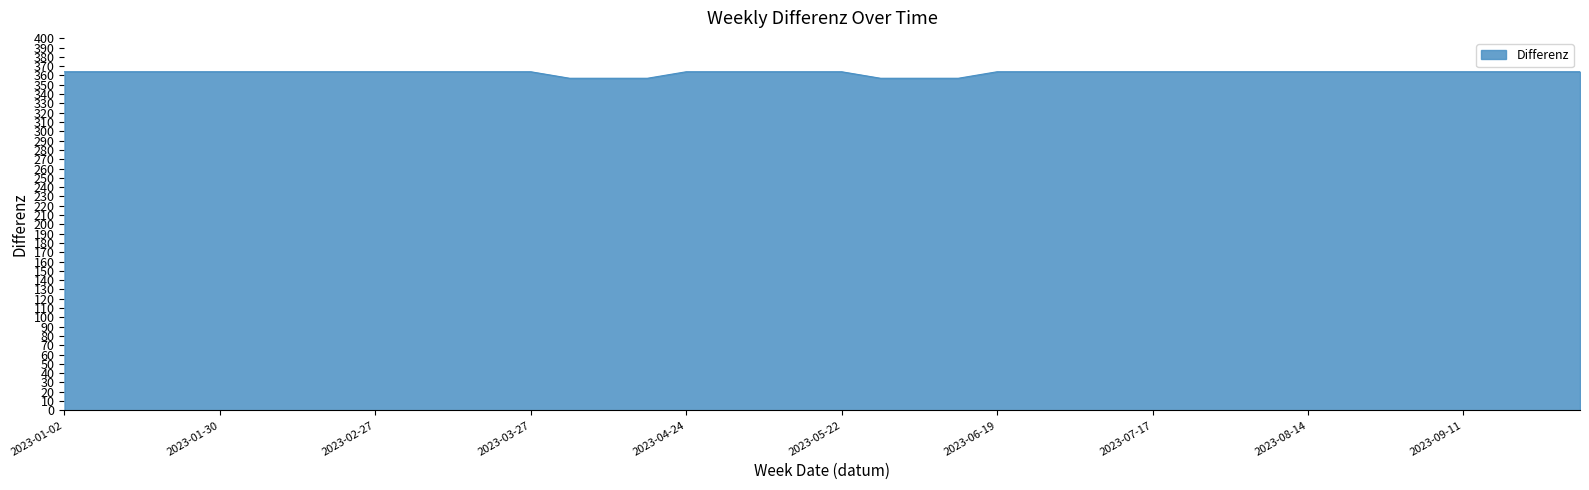

What is the smallest value displayed?

357